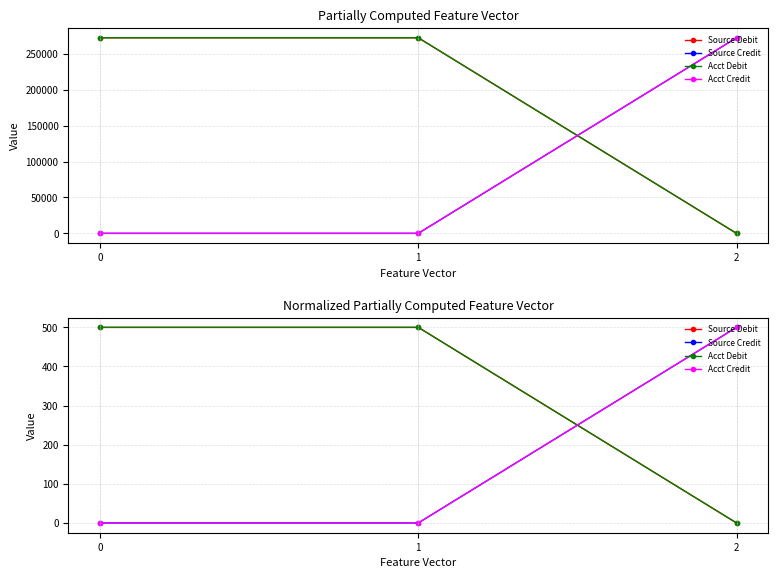

List the labels in order of Acct Credit value, largest first.

2, 0, 1